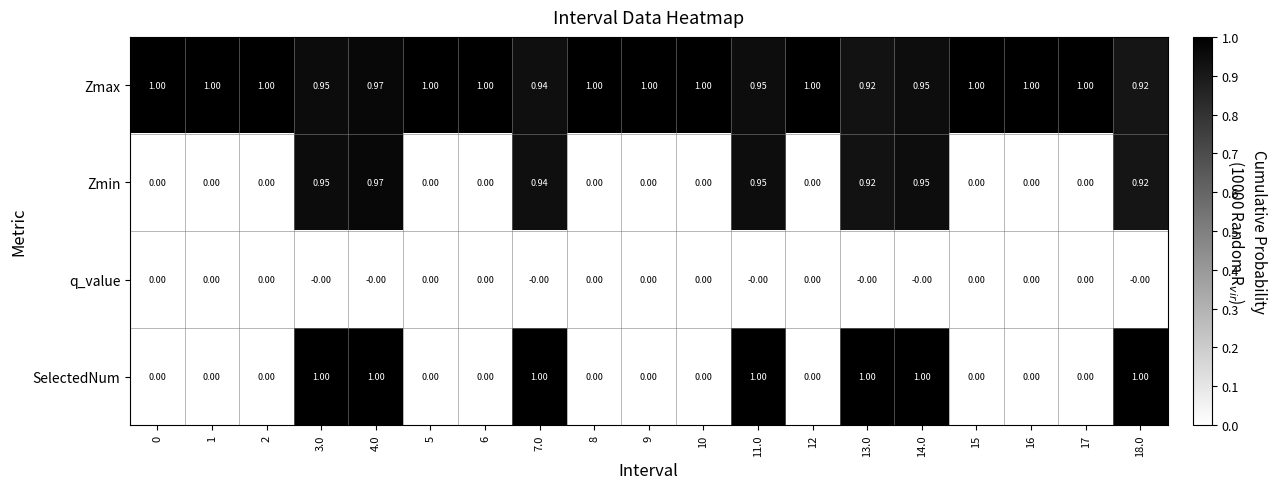

Which series has the widest spread of values?

SelectedNum